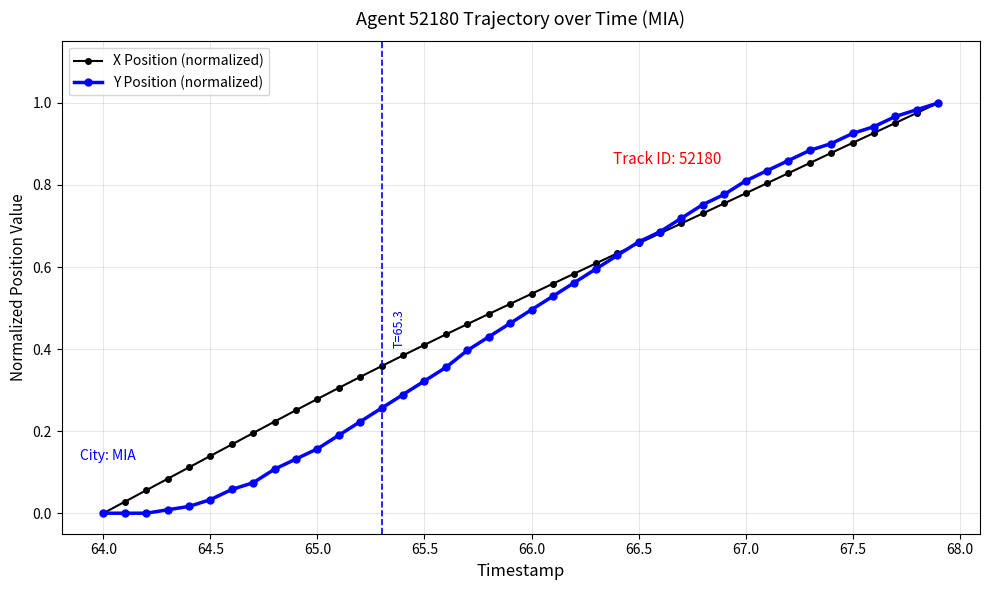

True or false: X Position (normalized) has more than 2 points higher than both neighbors.

False